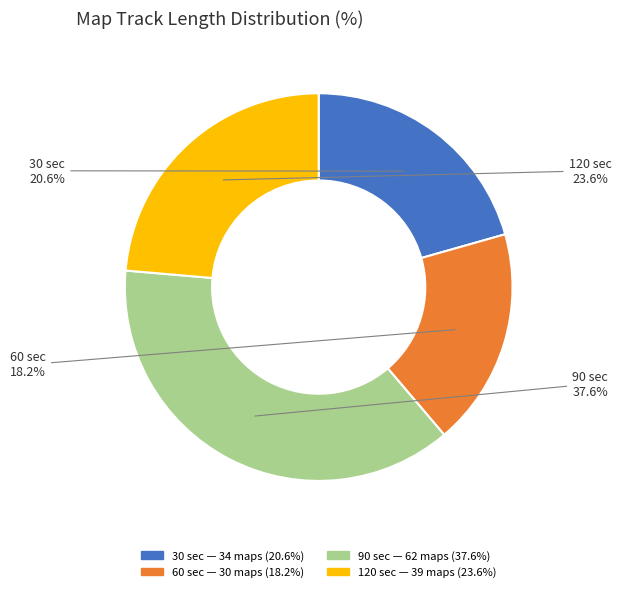

To the nearest percent, what is the difference between the 90 and 120 slice percentages?

14%